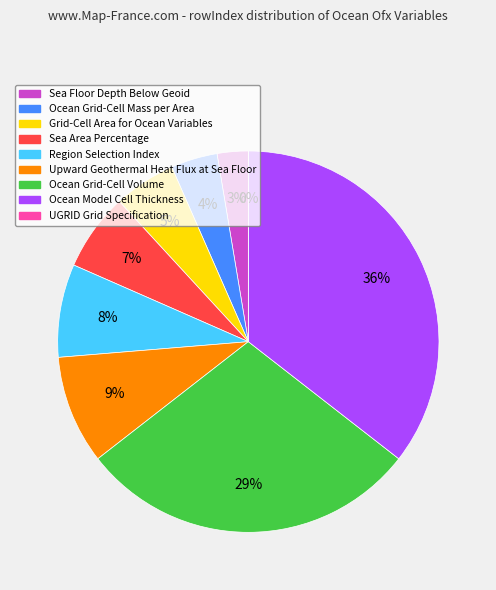

Rank the categories by value from lowest to highest.

UGRID Grid Specification, Sea Floor Depth Below Geoid, Ocean Grid-Cell Mass per Area, Grid-Cell Area for Ocean Variables, Sea Area Percentage, Region Selection Index, Upward Geothermal Heat Flux at Sea Floor, Ocean Grid-Cell Volume, Ocean Model Cell Thickness